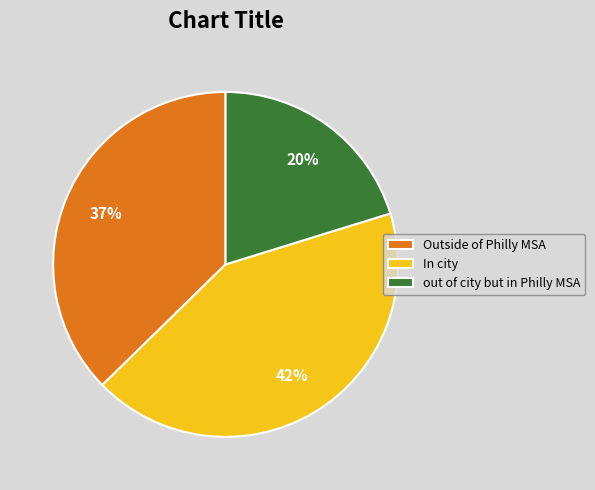

To the nearest percent, what is the difference between the Outside of Philly MSA and out of city but in Philly MSA slice percentages?

17%